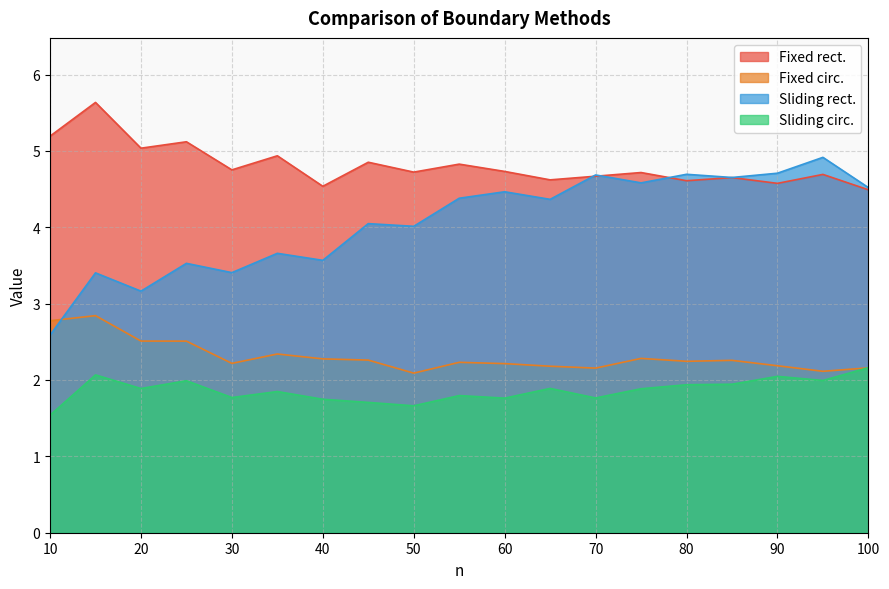

The Fixed circ. series shows 4.0 at 25. True or false?

False